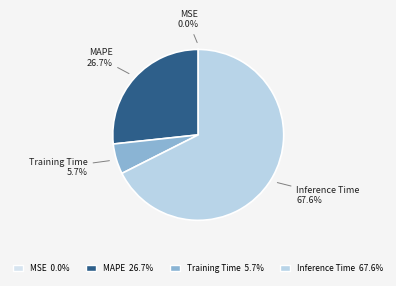

The MAPE slice represents 27% of the pie. True or false?

True